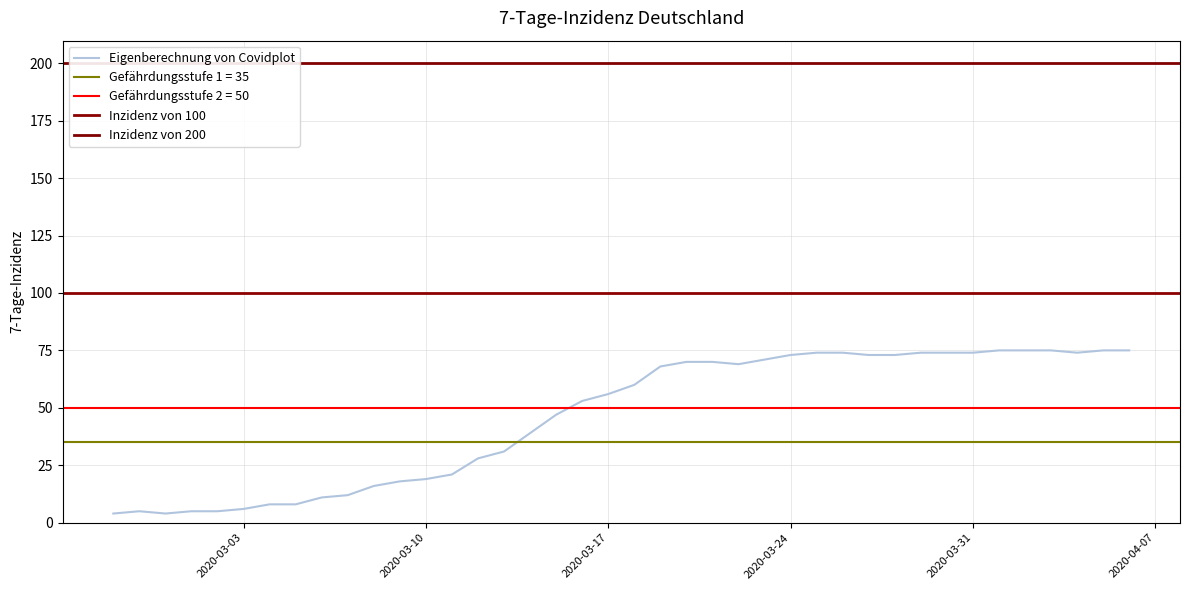

At which category does the data reach its first local valley?

2020-02-29